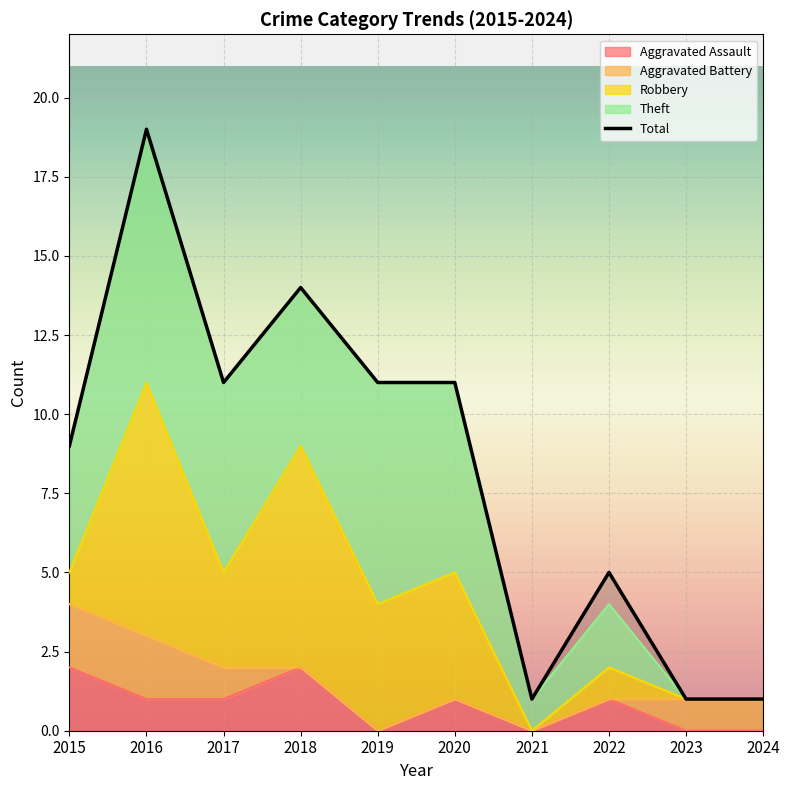

Which category has the lowest value across all series?

2019